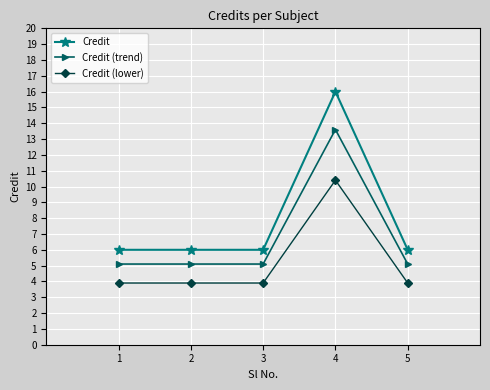

What are all the series names shown in the legend?

Credit, Credit (trend), Credit (lower)